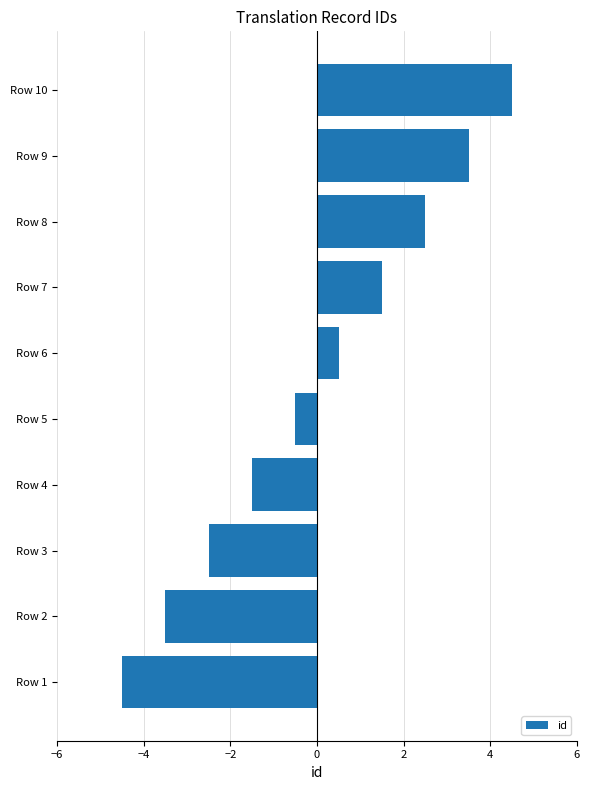

The value at Row 5 is -0.5. True or false?

True